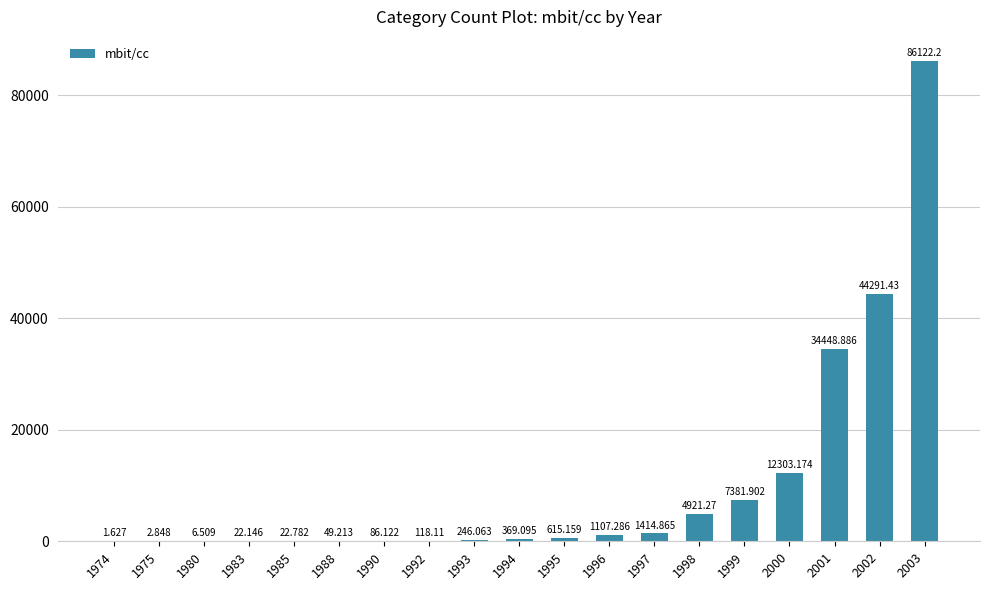

The chart shows a value of 86.1 at 1990. True or false?

True